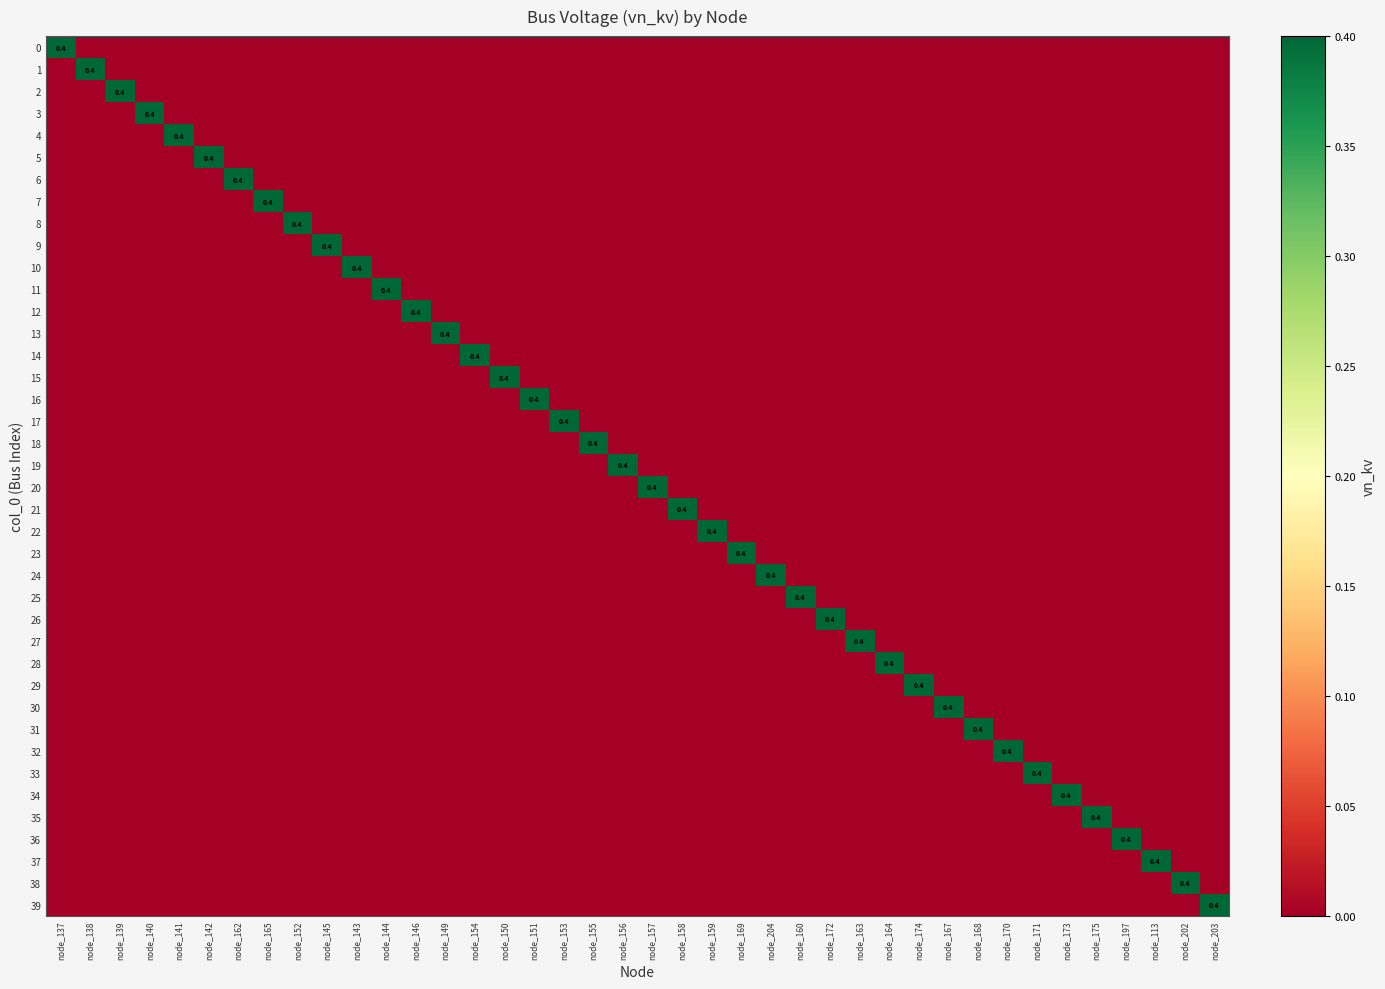

True or false: 37 has a value of 0.2 at node_202.

False